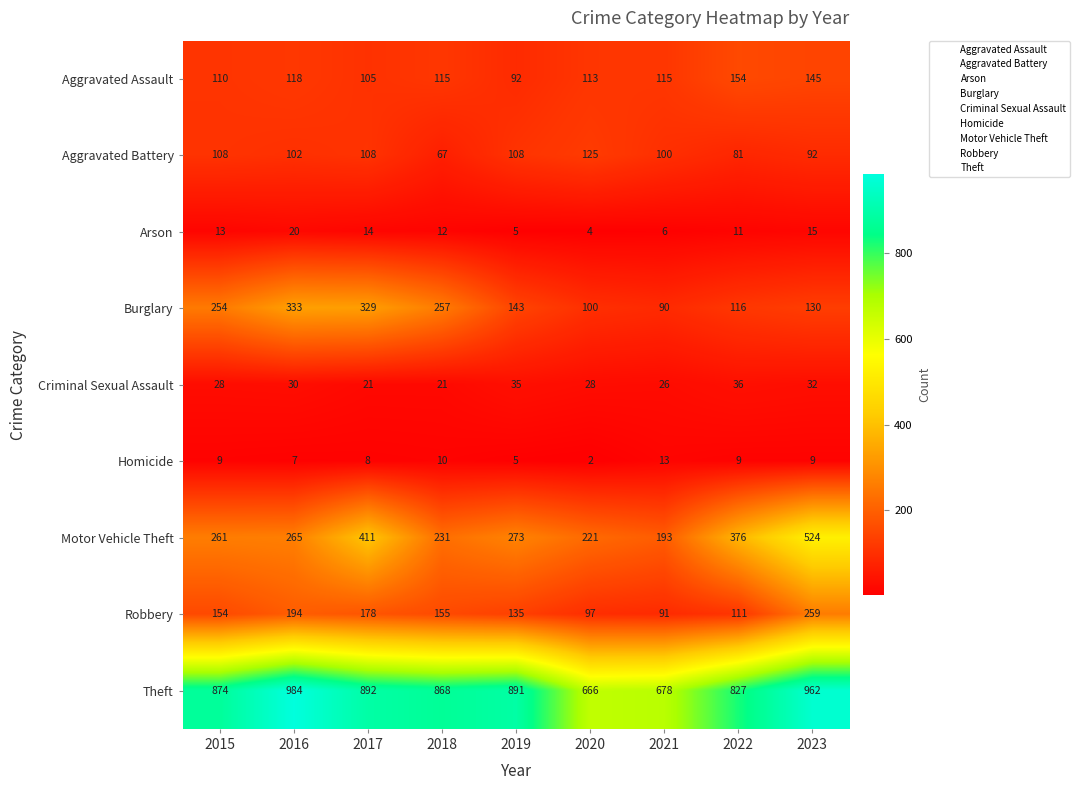

Which series has the widest spread of values?

Motor Vehicle Theft